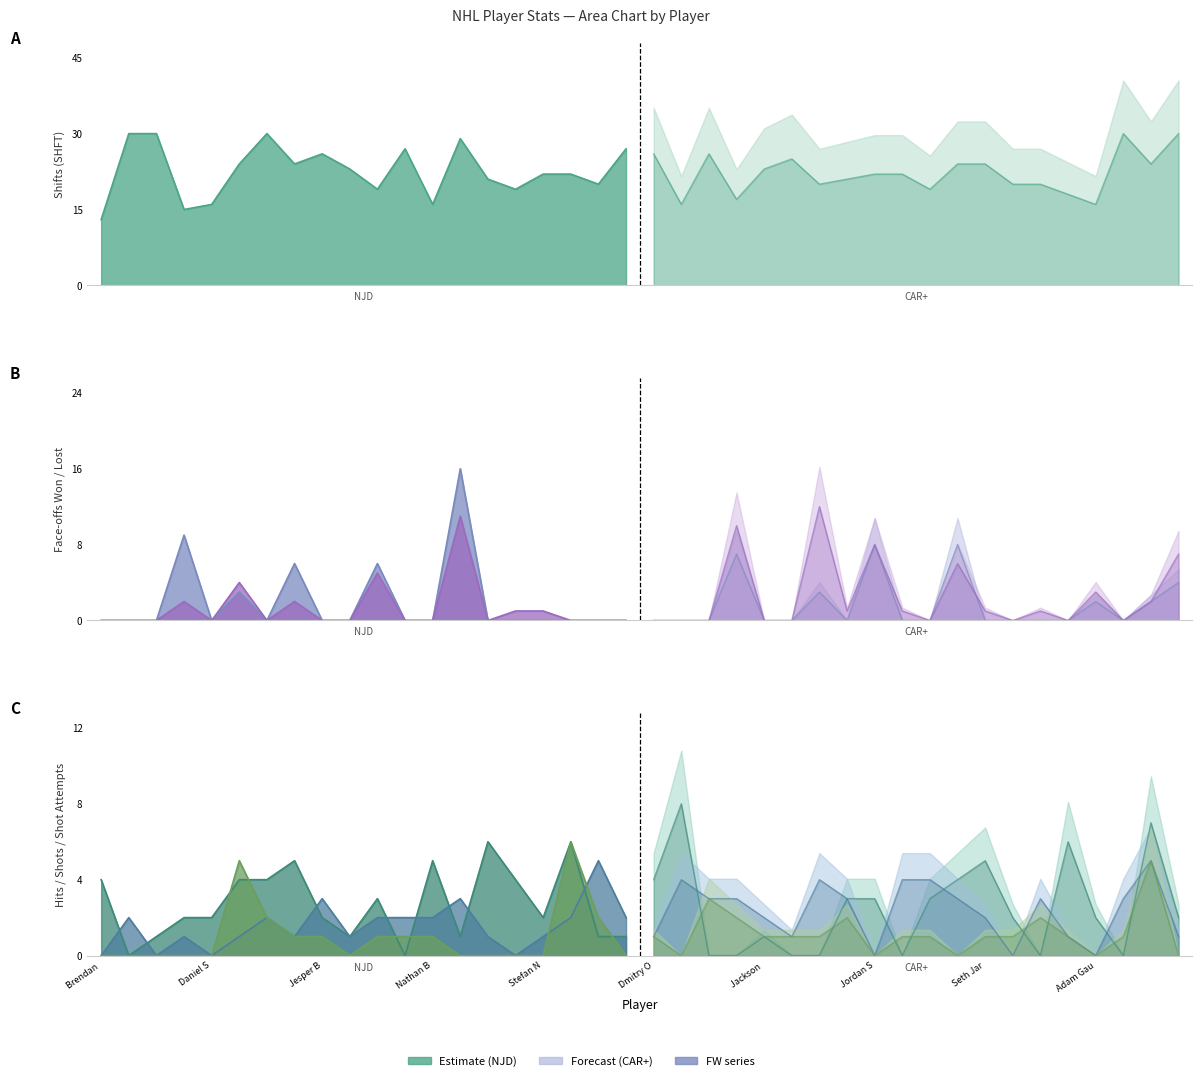

Is the value of S at Taylor Hall greater than the value of SHFT at Brendan Dillon?

No